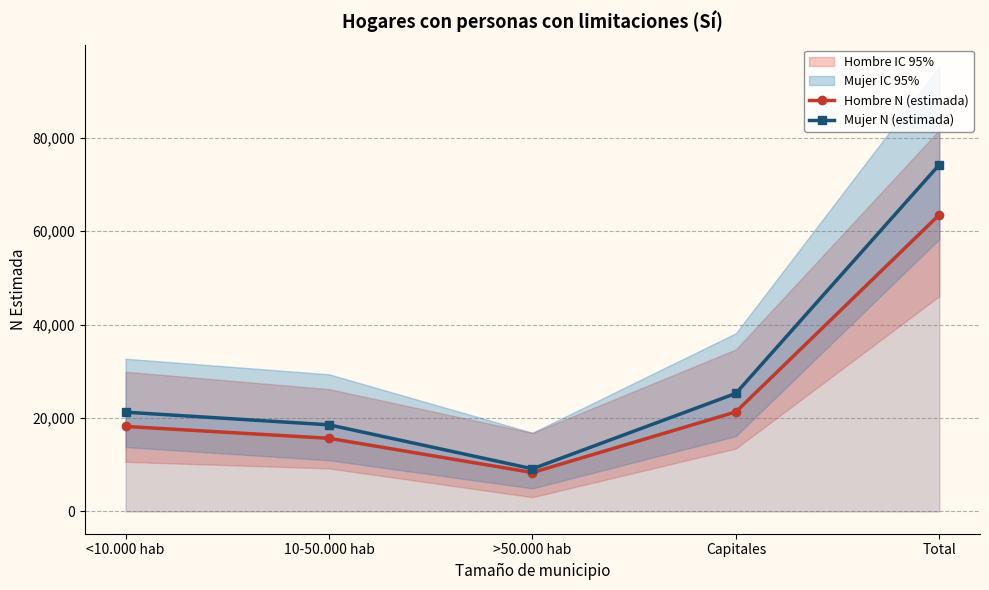

Which series has the largest range (max minus min)?

Mujer N (estimada)